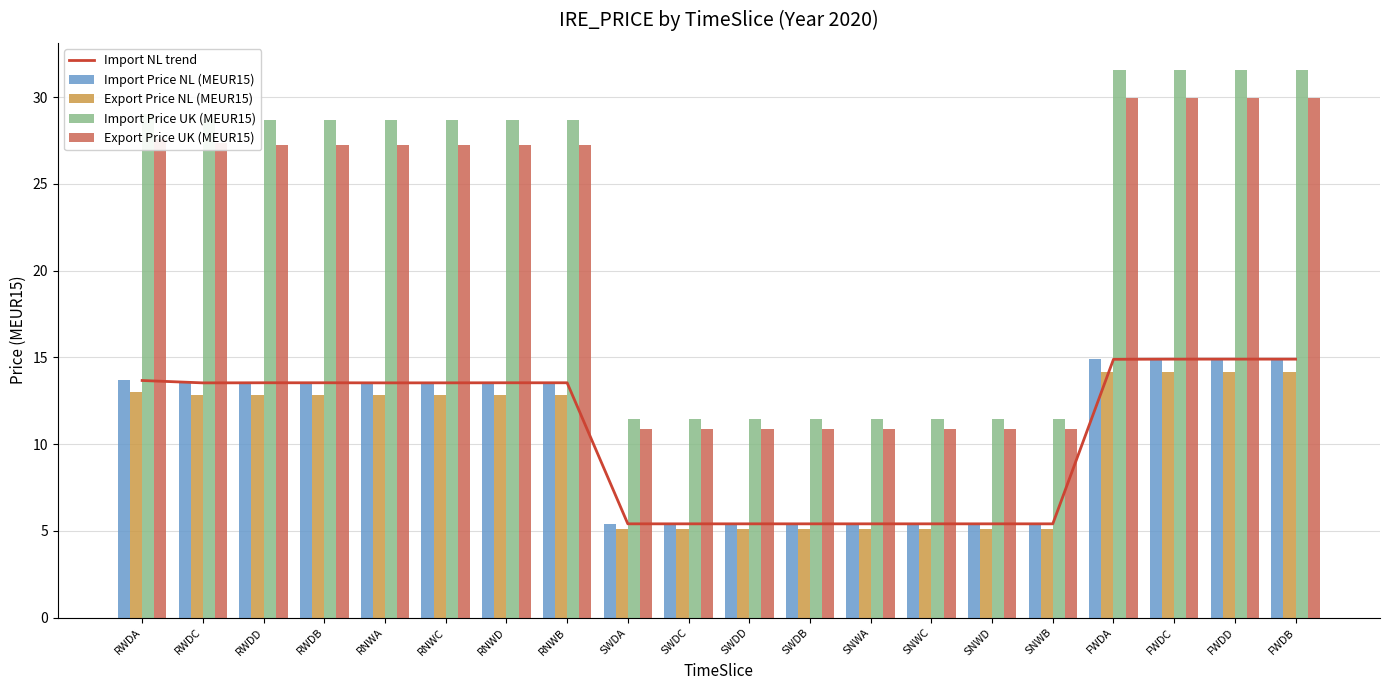

What is the approximate value of Import NL trend at SWDB?

5.4